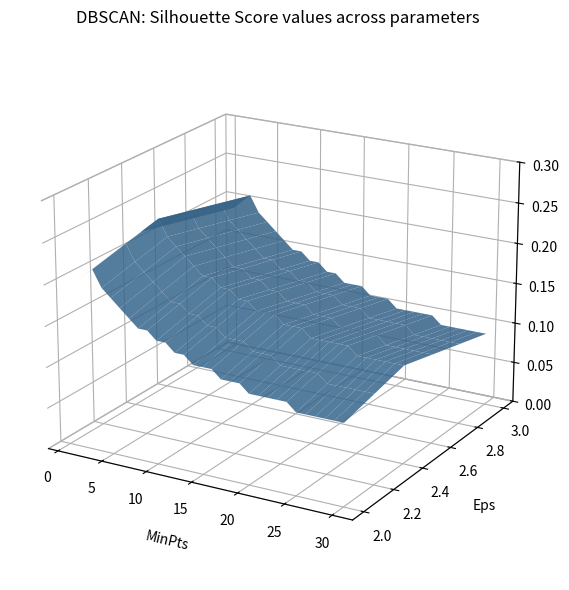

Reading left to right, list all the values displayed in this chart.

2.0: 0=0.2	1=0.2	2=0.2	3=0.2	4=0.2	5=0.2	6=0.2	7=0.2	8=0.2	9=0.1	10=0.1	11=0.1	12=0.1	13=0.1	14=0.1	15=0.1	16=0.1	17=0.1	18=0.1	19=0.1	20=0.1	21=0.1	22=0.1	23=0.1	24=0.1	25=0.1	26=0.1	27=0.1	28=0.1	29=0.1
2.2: 0=0.2	1=0.2	2=0.2	3=0.2	4=0.2	5=0.2	6=0.2	7=0.2	8=0.2	9=0.2	10=0.2	11=0.1	12=0.1	13=0.1	14=0.1	15=0.1	16=0.1	17=0.1	18=0.1	19=0.1	20=0.1	21=0.1	22=0.1	23=0.1	24=0.1	25=0.1	26=0.1	27=0.1	28=0.1	29=0.1
2.4: 0=0.2	1=0.2	2=0.2	3=0.2	4=0.2	5=0.2	6=0.2	7=0.2	8=0.2	9=0.2	10=0.2	11=0.2	12=0.2	13=0.1	14=0.1	15=0.1	16=0.1	17=0.1	18=0.1	19=0.1	20=0.1	21=0.1	22=0.1	23=0.1	24=0.1	25=0.1	26=0.1	27=0.1	28=0.1	29=0.1
2.6: 0=0.2	1=0.2	2=0.2	3=0.2	4=0.2	5=0.2	6=0.2	7=0.2	8=0.2	9=0.2	10=0.2	11=0.1	12=0.1	13=0.1	14=0.1	15=0.1	16=0.1	17=0.1	18=0.1	19=0.1	20=0.1	21=0.1	22=0.1	23=0.1	24=0.1	25=0.1	26=0.1	27=0.1	28=0.1	29=0.1
2.8: 0=0.2	1=0.2	2=0.2	3=0.2	4=0.2	5=0.2	6=0.2	7=0.2	8=0.2	9=0.1	10=0.1	11=0.1	12=0.1	13=0.1	14=0.1	15=0.1	16=0.1	17=0.1	18=0.1	19=0.1	20=0.1	21=0.1	22=0.1	23=0.1	24=0.1	25=0.1	26=0.1	27=0.1	28=0.1	29=0.1
3.0: 0=0.2	1=0.2	2=0.2	3=0.2	4=0.2	5=0.2	6=0.2	7=0.1	8=0.1	9=0.1	10=0.1	11=0.1	12=0.1	13=0.1	14=0.1	15=0.1	16=0.1	17=0.1	18=0.1	19=0.1	20=0.1	21=0.1	22=0.1	23=0.1	24=0.1	25=0.1	26=0.1	27=0.1	28=0.1	29=0.1